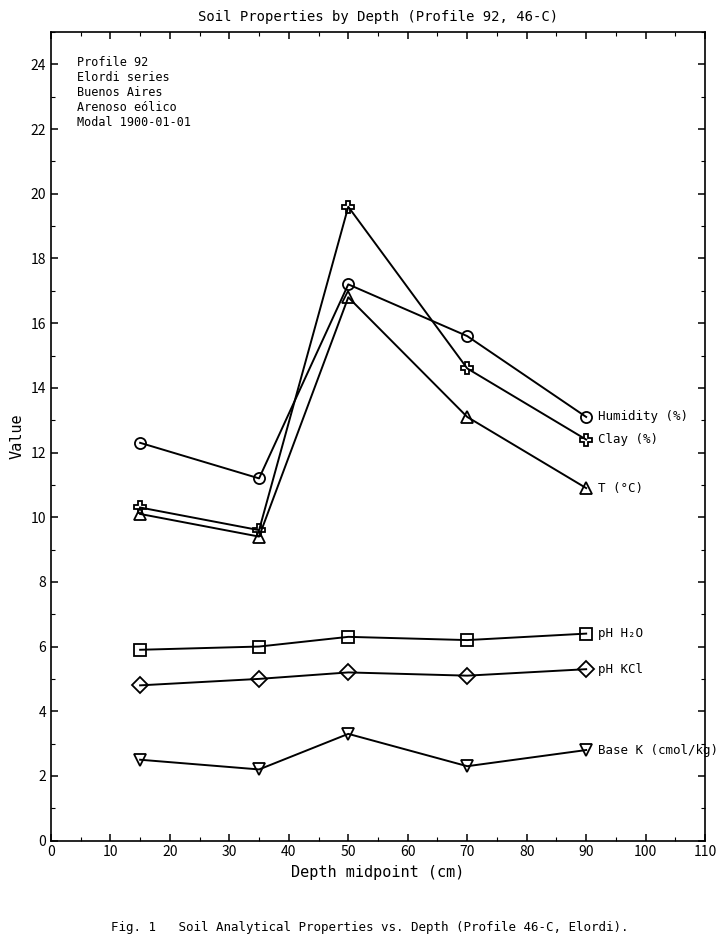

What is the minimum value shown in the chart?

2.2